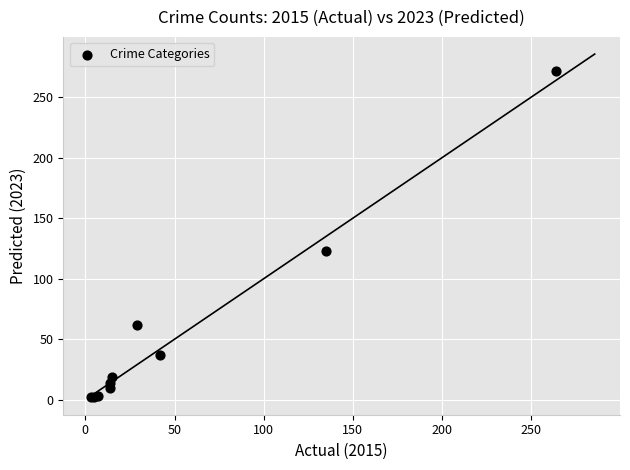

What Y value in the scatter plot is closest to 137?

123